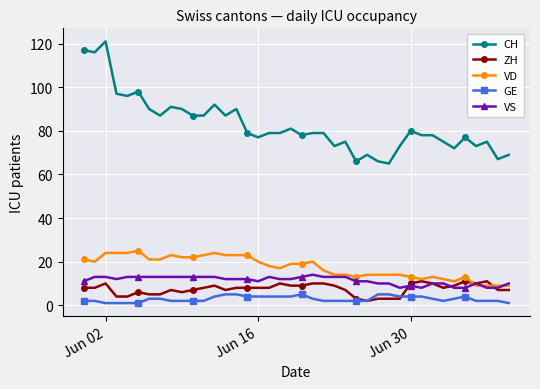

Reading right to left, transcribe all the data shown in this chart.

CH: 69	67	75	73	77	72	75	78	78	80	73	65	66	69	66	75	73	79	79	78	81	79	79	77	79	90	87	92	87	87	90	91	87	90	98	96	97	121	116	117
ZH: 7	7	11	10	11	9	8	10	11	10	3	3	3	2	3	7	9	10	10	9	9	10	8	8	8	8	7	9	8	7	6	7	5	5	6	4	4	10	8	8
VD: 9	9	9	9	13	11	12	13	12	13	14	14	14	14	13	14	14	16	20	19	19	17	18	20	23	23	23	24	23	22	22	23	21	21	25	24	24	24	20	21
GE: 1	2	2	2	4	3	2	3	4	4	4	5	5	2	2	2	2	2	3	5	4	4	4	4	4	5	5	4	2	2	2	2	3	3	1	1	1	1	2	2
VS: 10	8	8	10	8	8	10	10	8	9	8	10	10	11	11	13	13	13	14	13	12	12	13	11	12	12	12	13	13	13	13	13	13	13	13	13	12	13	13	11